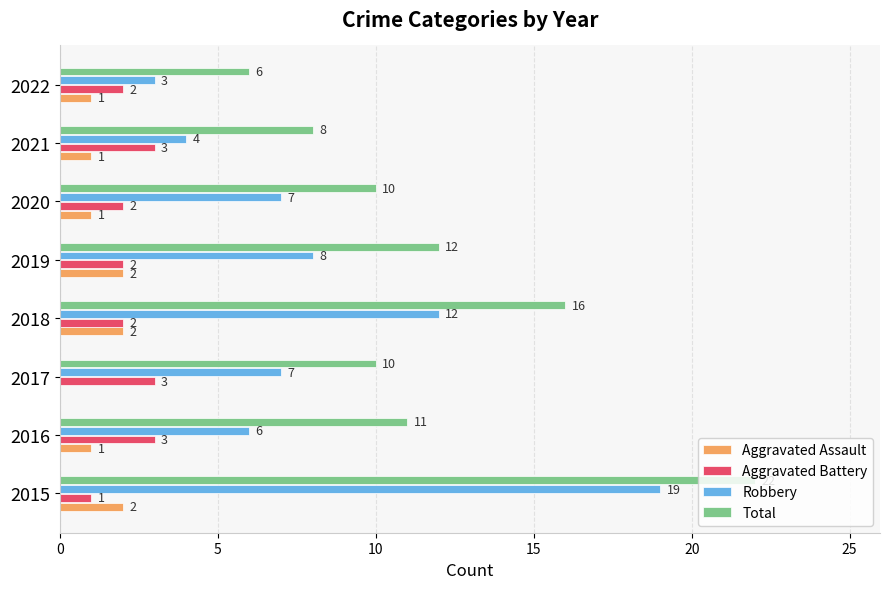

What is the sum of all Aggravated Battery values?

18